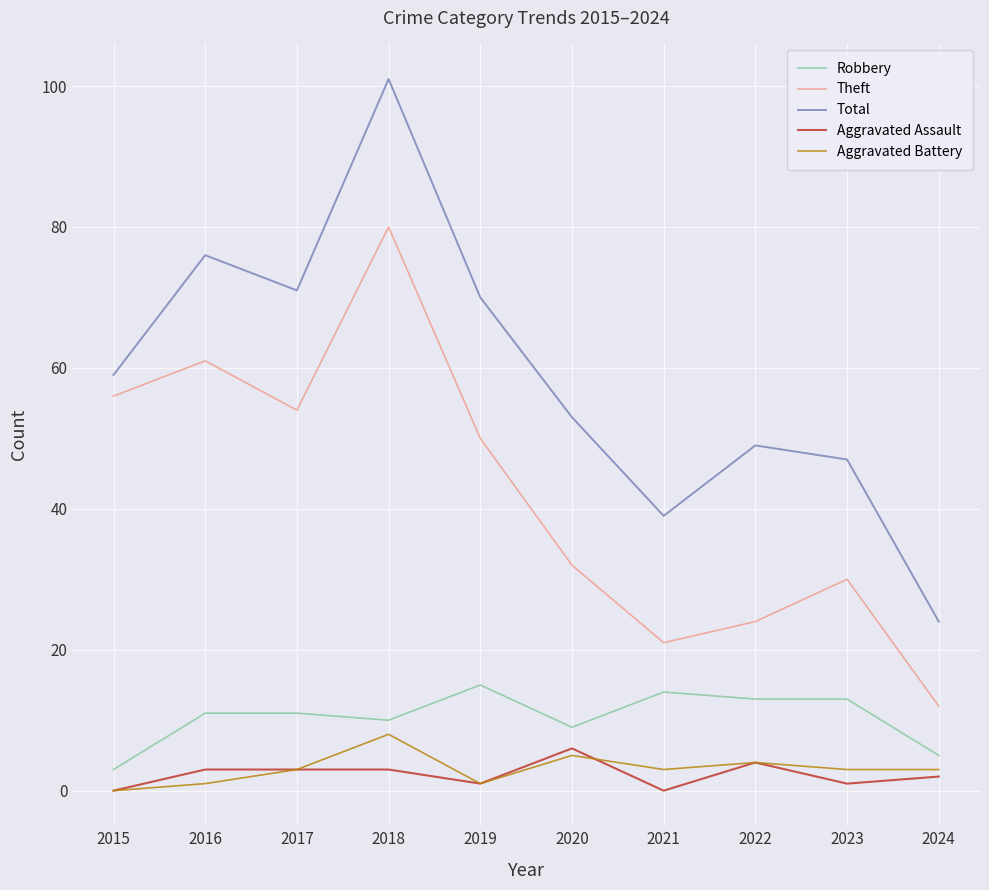

At 2016, list the series in order from largest to smallest.

Total, Theft, Robbery, Aggravated Assault, Aggravated Battery